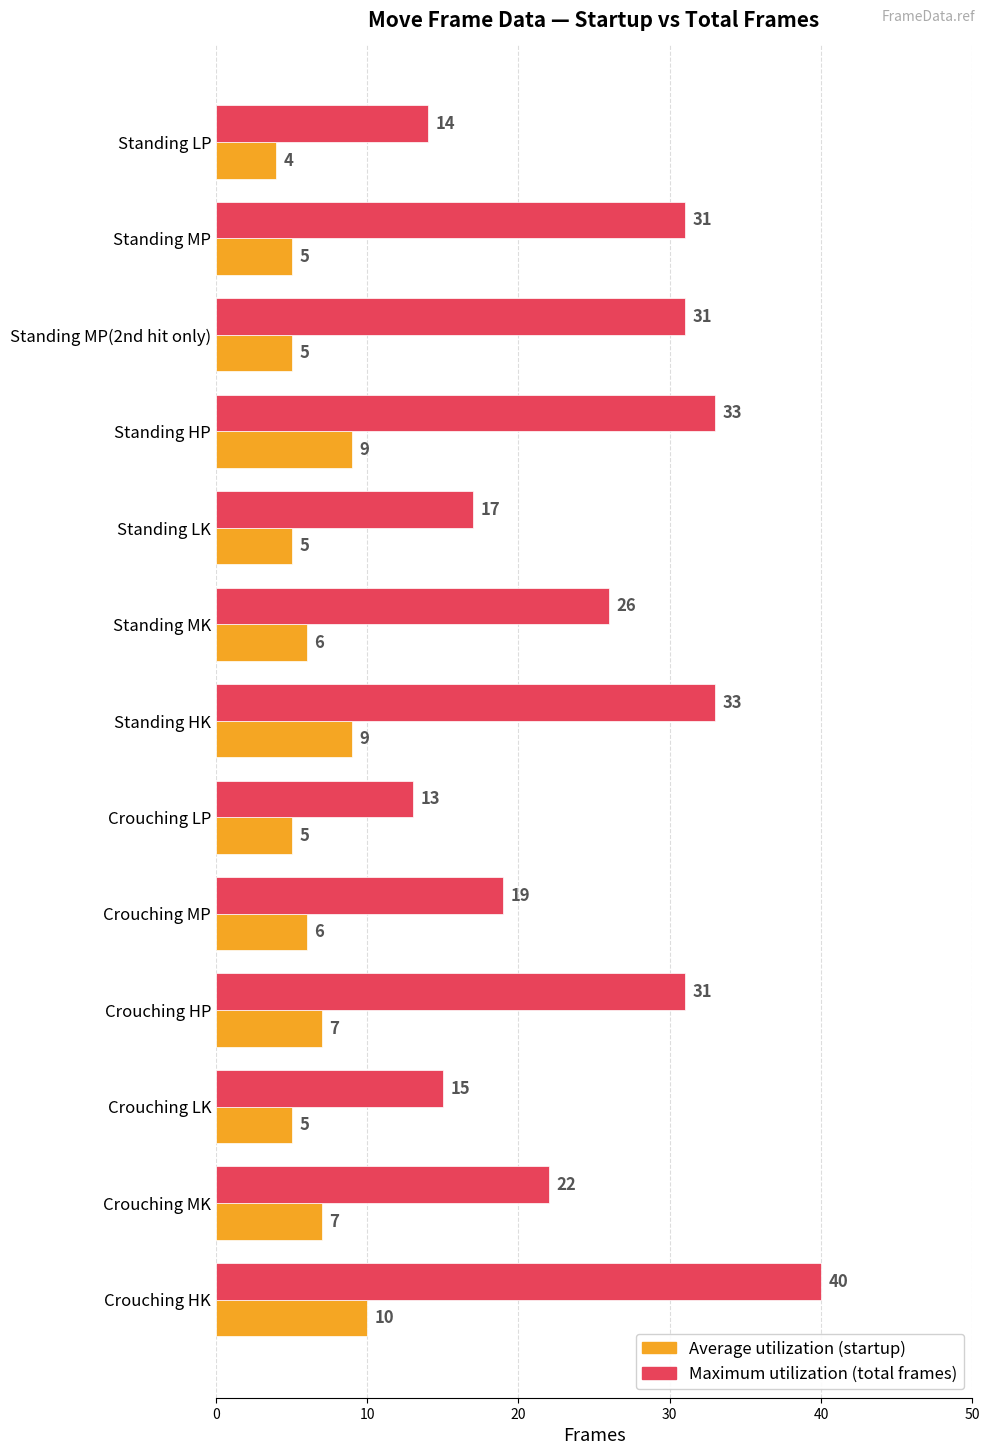

The value of Average utilization (startup) at Crouching MP is 8. True or false?

False